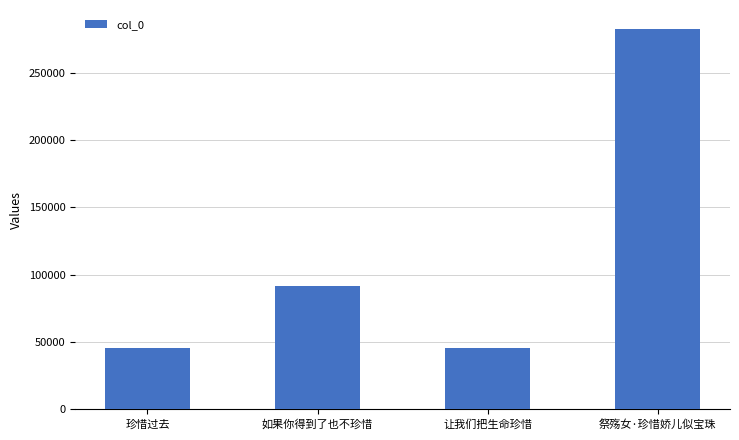

Are the bars grouped side by side (vs. stacked)?

No